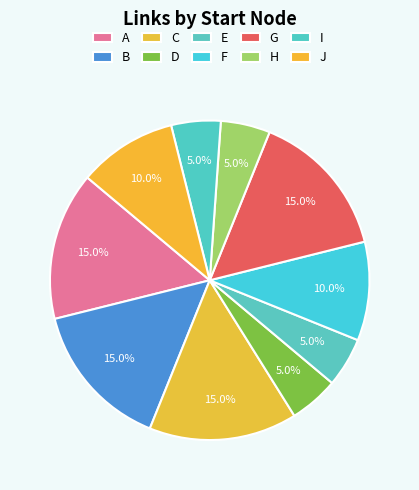

How many slices are in this pie chart?

10